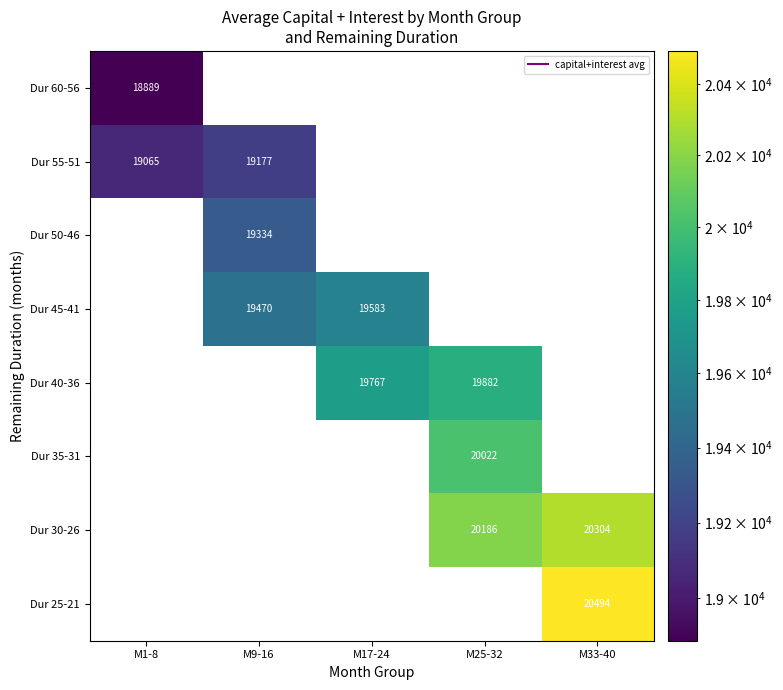

The Dur 40-36 series shows 19882.3 at M25-32. True or false?

True